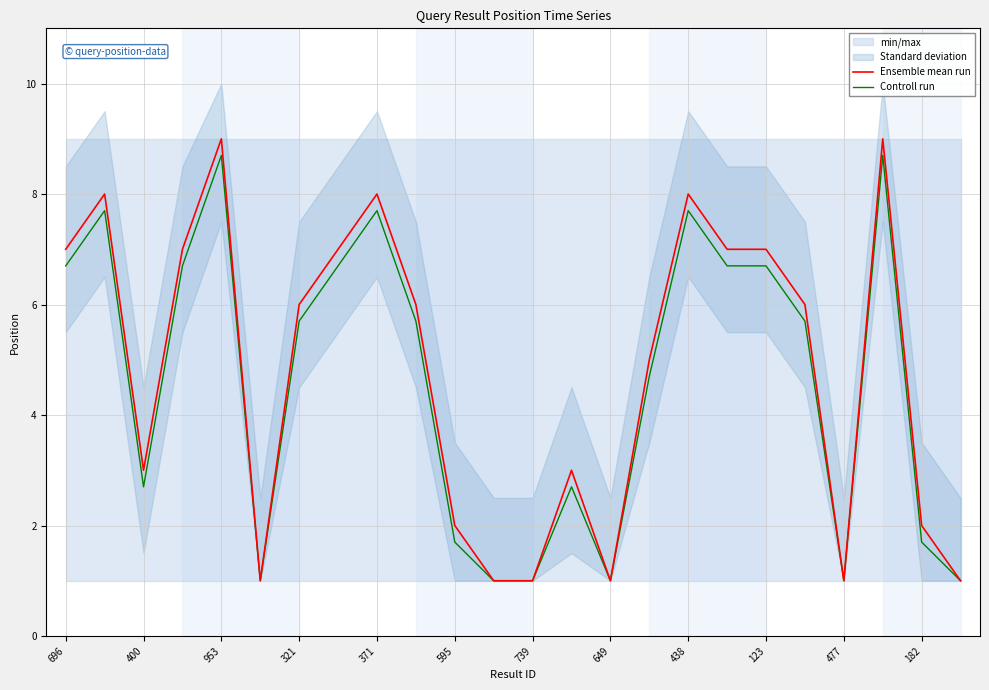

What is the maximum value for Controll run?

8.7